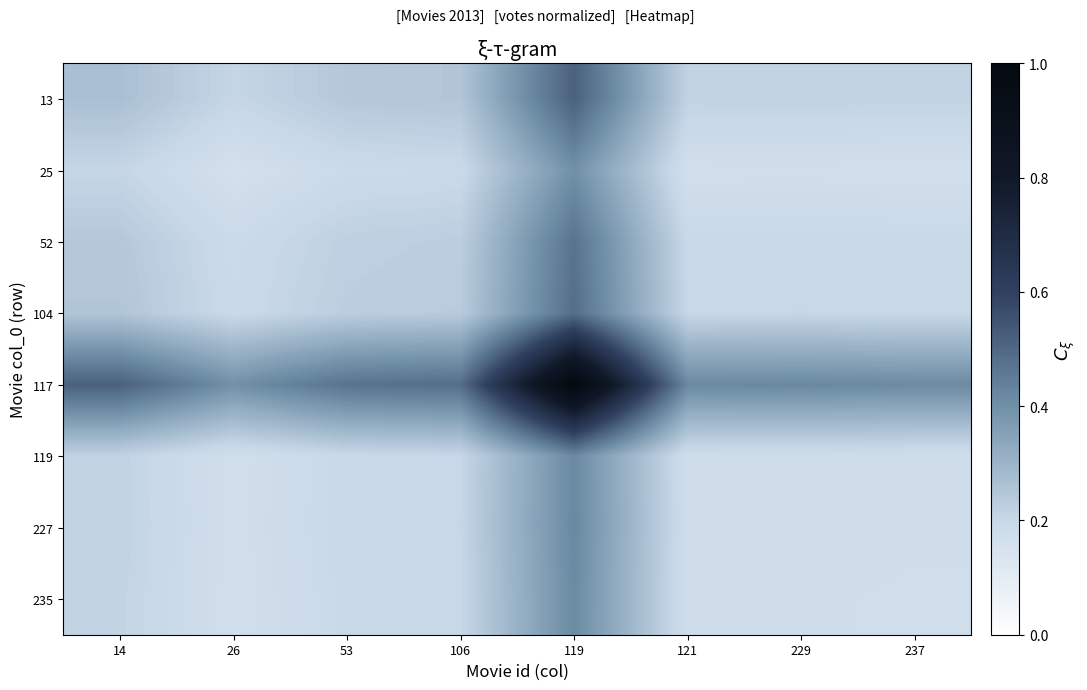

What is the spread (max minus min) of values at 106?

0.3